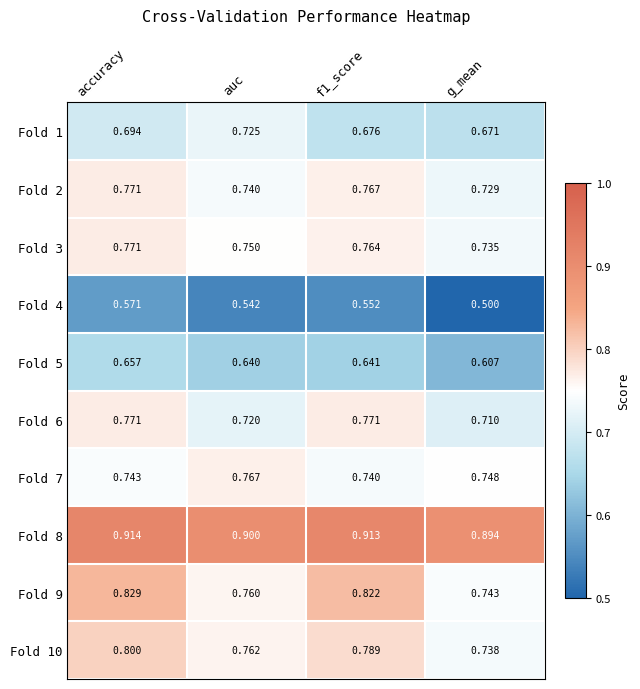

Which category has the highest value in the Fold 3 series?

accuracy